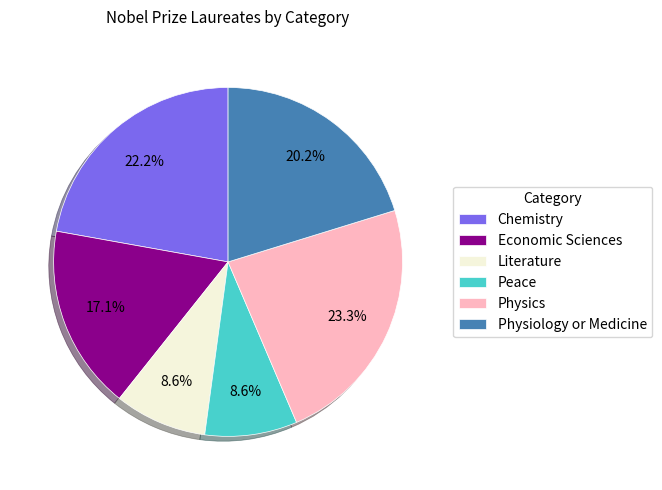

Which category has the biggest portion of the pie?

Physics